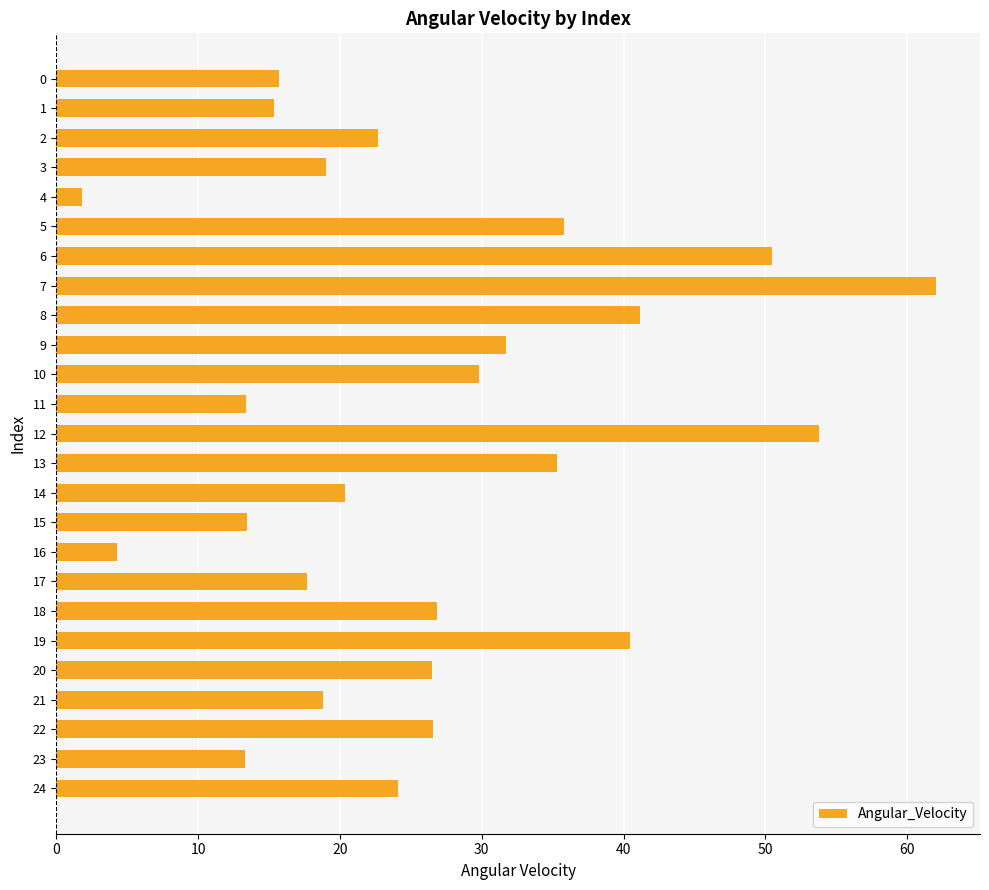

What is the difference between the maximum and minimum values?

60.2